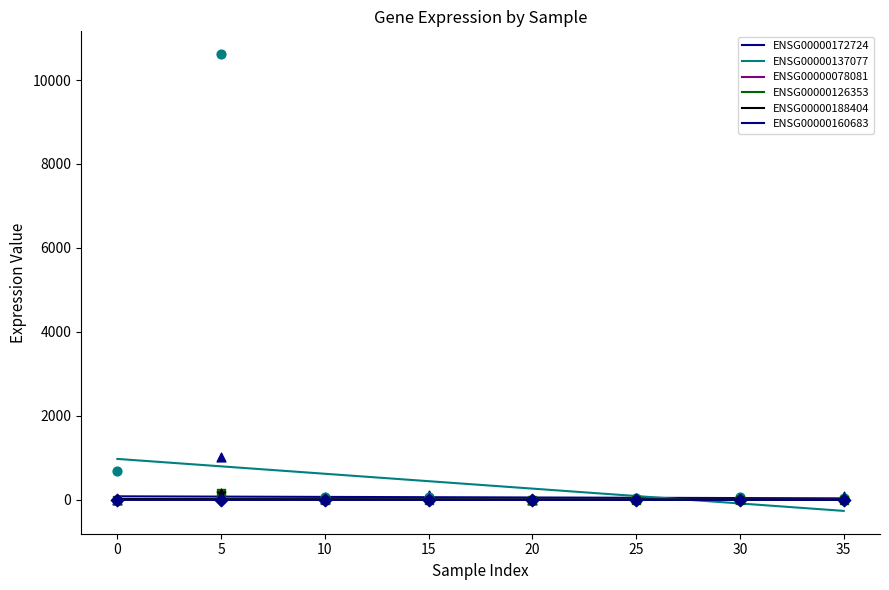

Which series contains the highest Y value?

ENSG00000137077